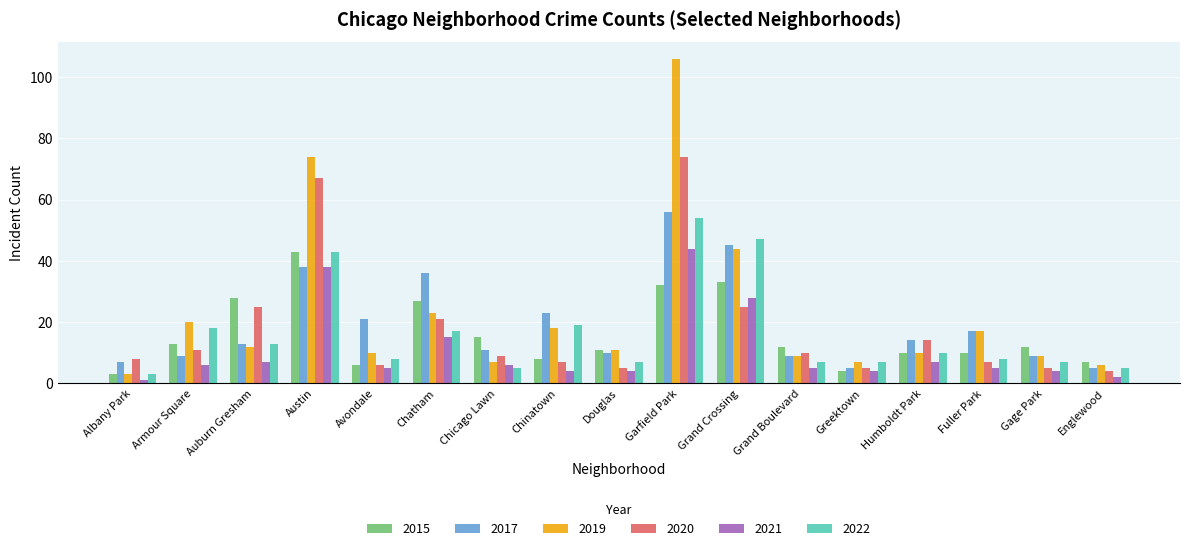

What is the minimum value shown in the chart?

1